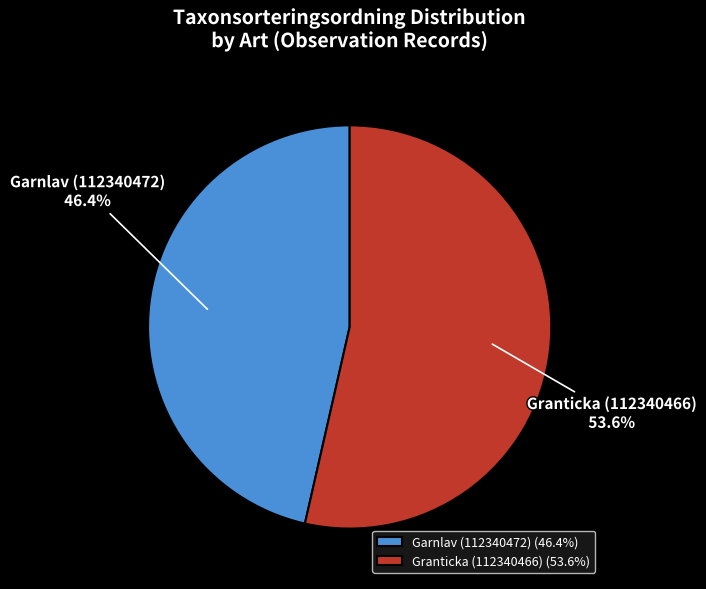

To the nearest percent, what portion does Garnlav (112340472) represent?

46%